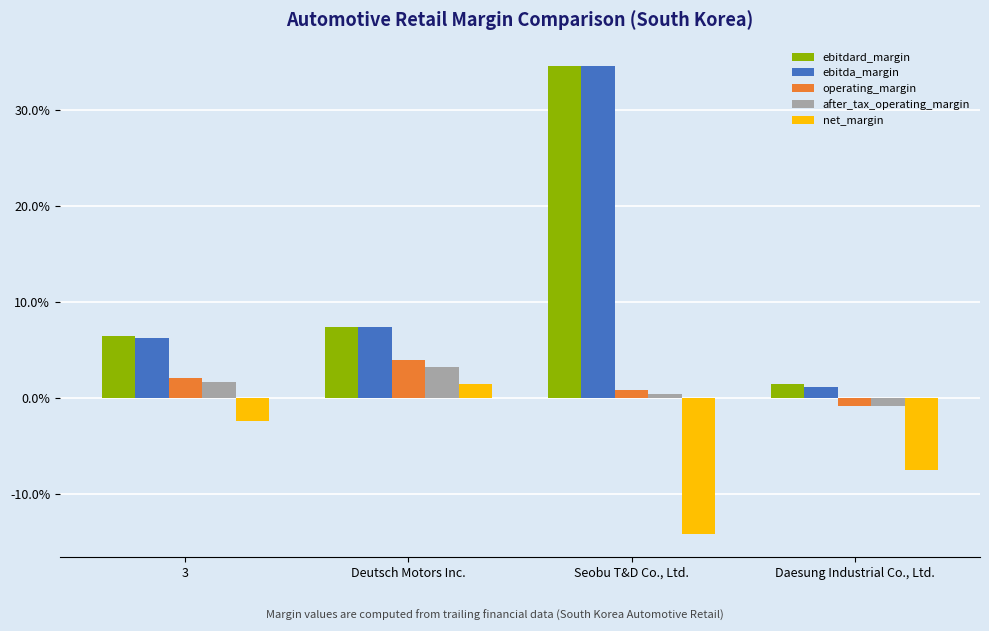

Is it true that ebitdard_margin equals 0.0 at Deutsch Motors Inc.?

False